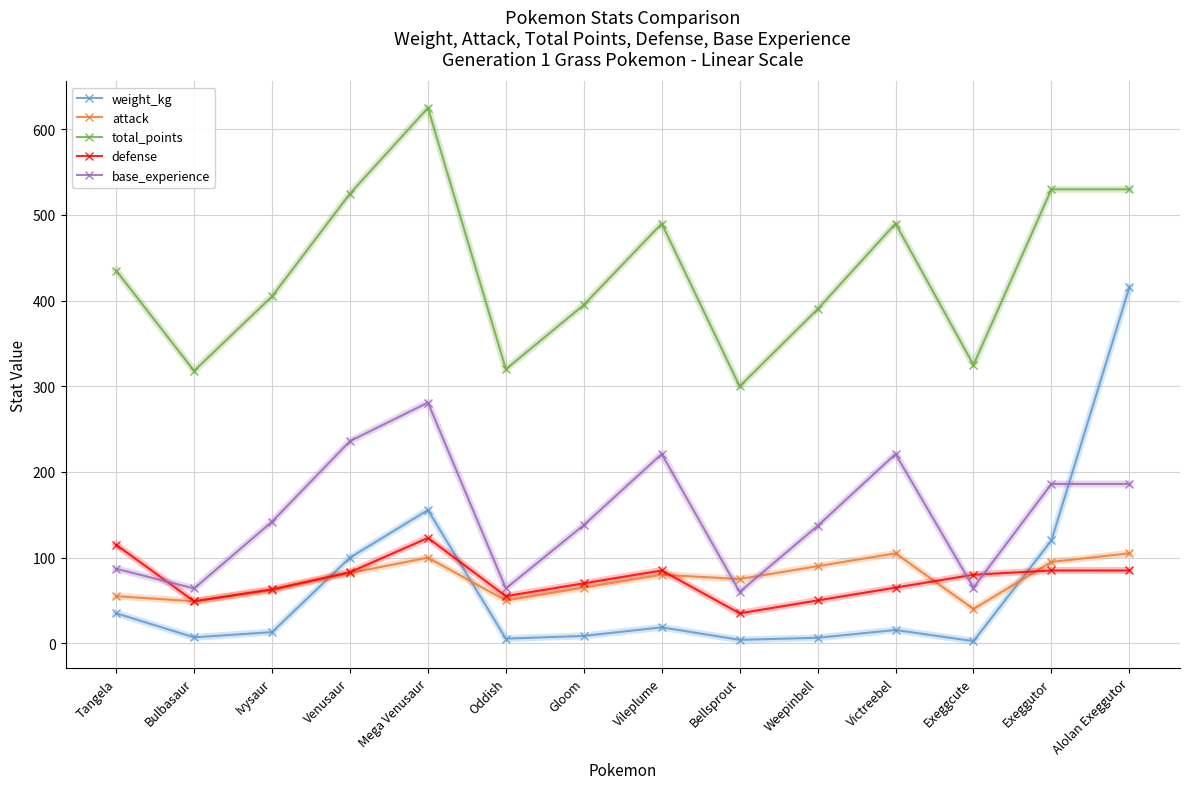

What is the difference between the maximum and minimum values in the defense series?

88.0